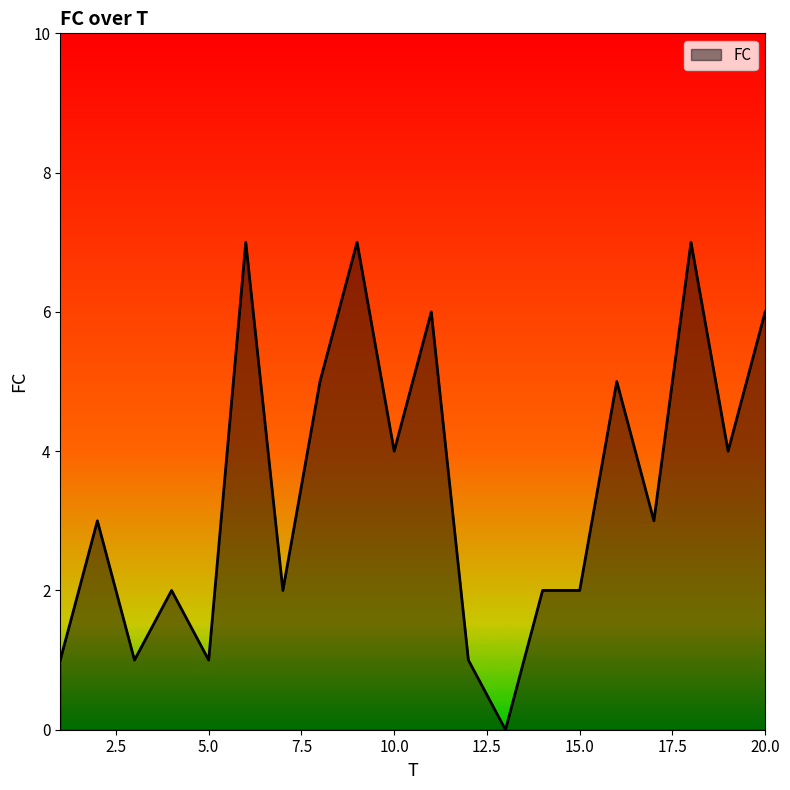

What is the difference between the maximum and minimum values?

7